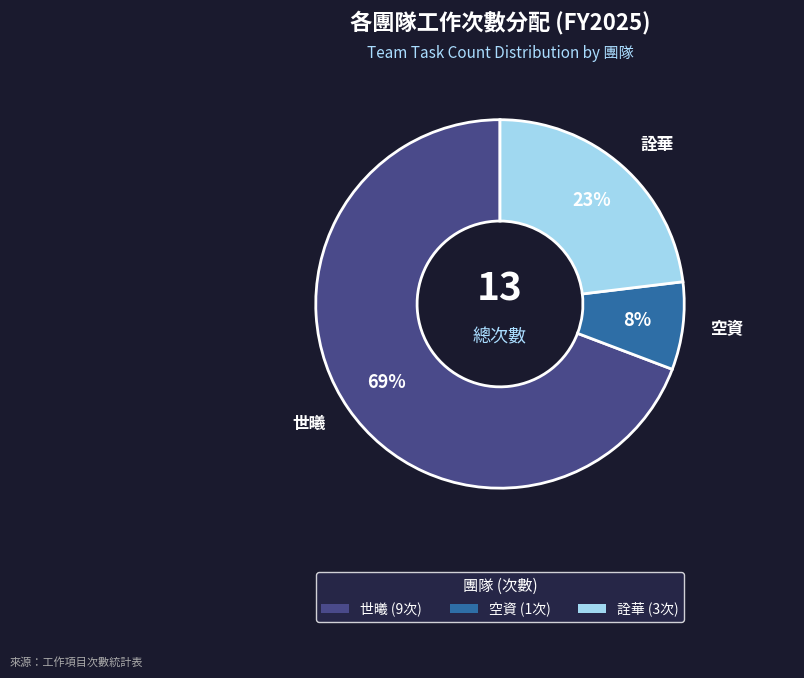

Combined, do 世曦 (9次) and 空資 (1次) account for over 50%?

Yes